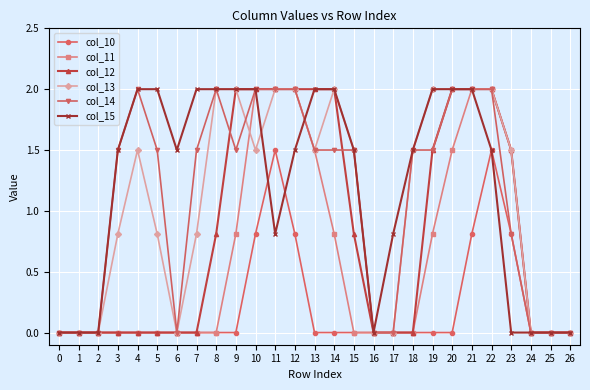

How many values in the col_13 series exceed 1?

15